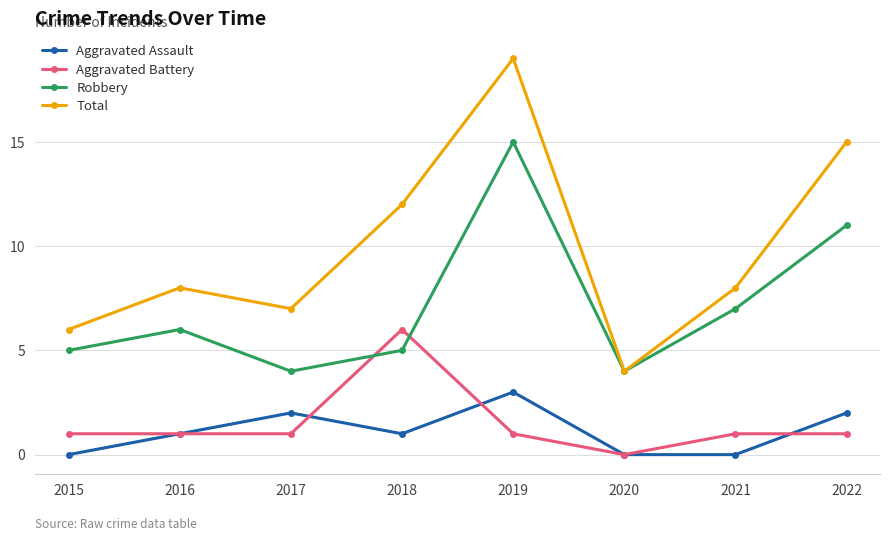

What is the difference between the maximum and minimum values in the Total series?

15